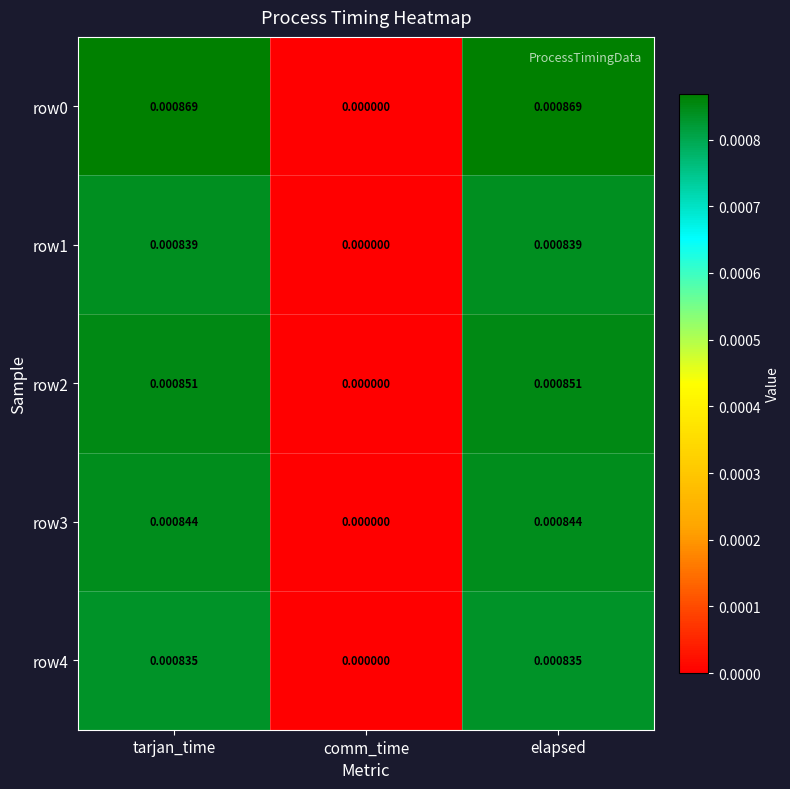

At which label is row2 closest to 0?

comm_time